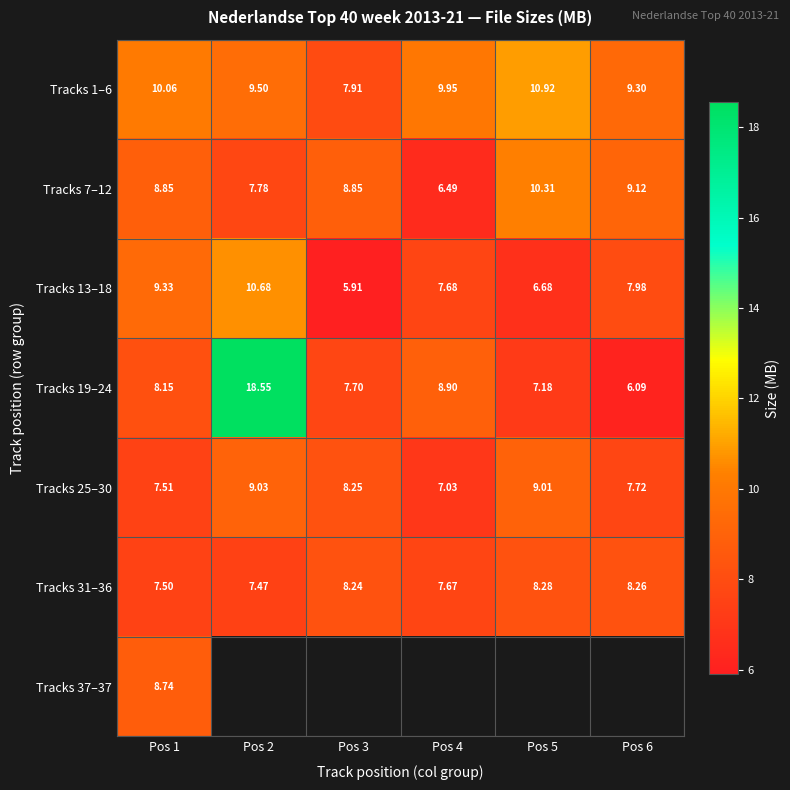

Is the value of Tracks 25–30 at Pos 3 greater than the value of Tracks 1–6 at Pos 6?

No